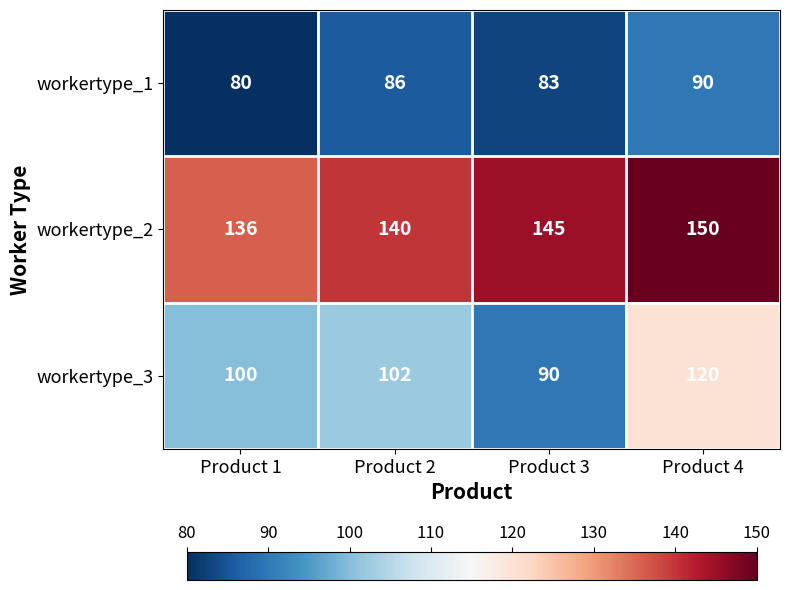

What is the difference between the maximum and minimum values in the workertype_1 series?

10